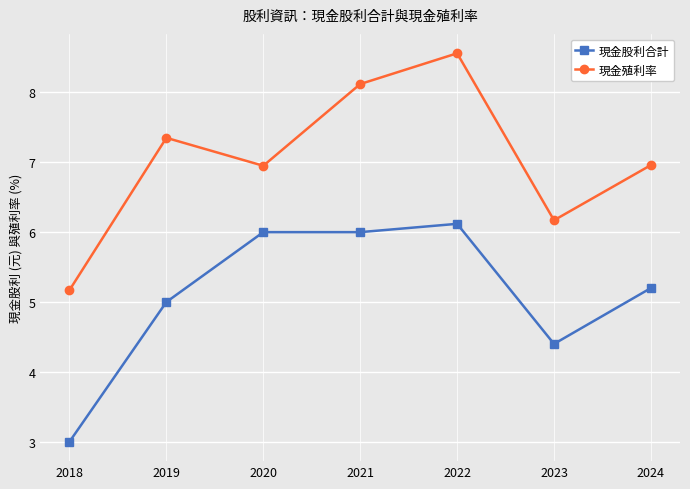

Is the value of 現金股利合計 at 2023 greater than the value of 現金殖利率 at 2019?

No